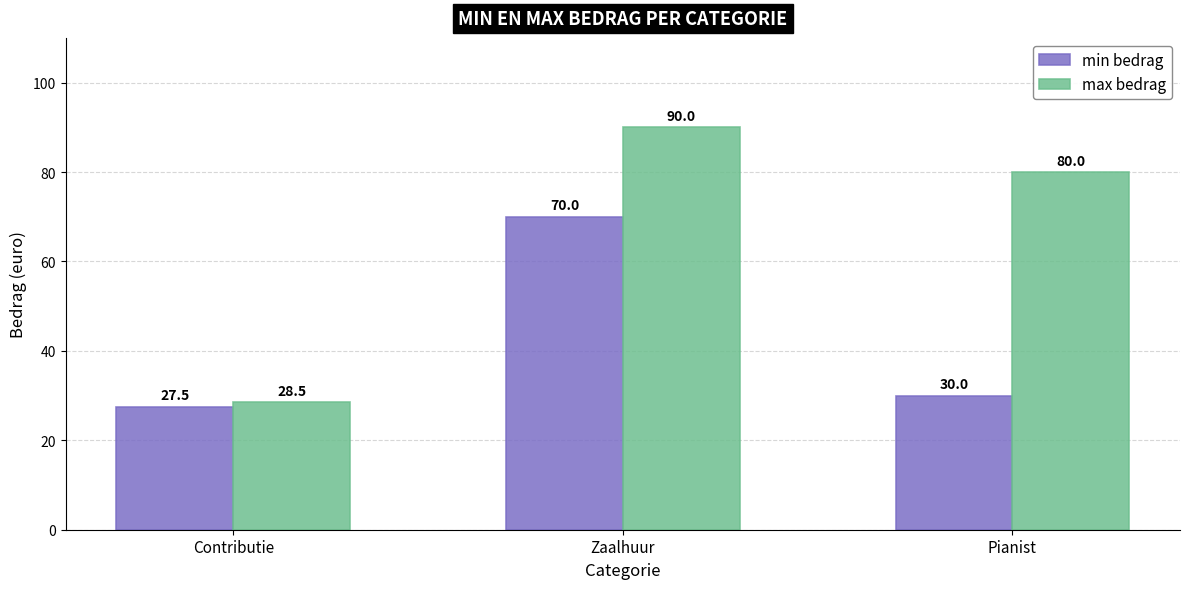

Between Zaalhuur and Pianist, which series saw the biggest shift?

min bedrag